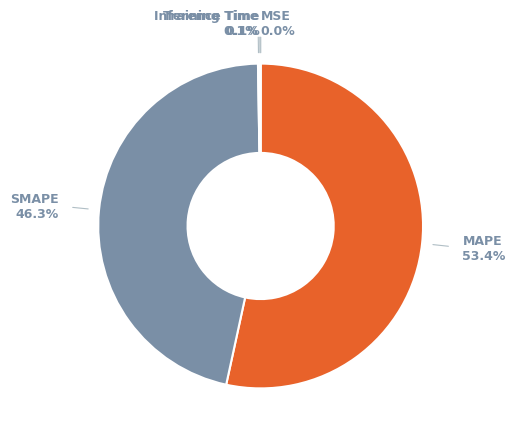

Does any single category account for the majority?

Yes